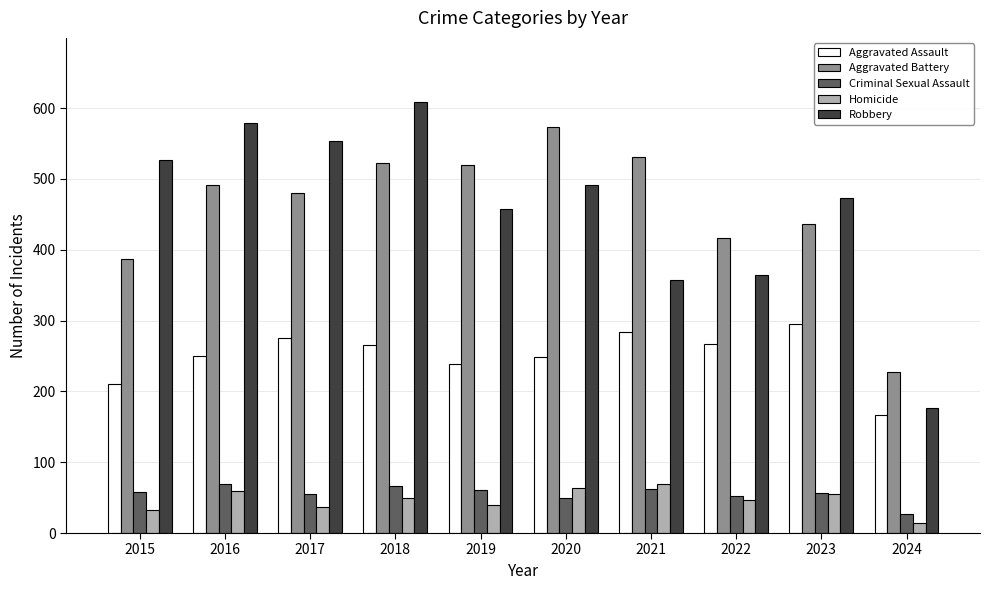

At which label is Robbery closest to 392?

2022